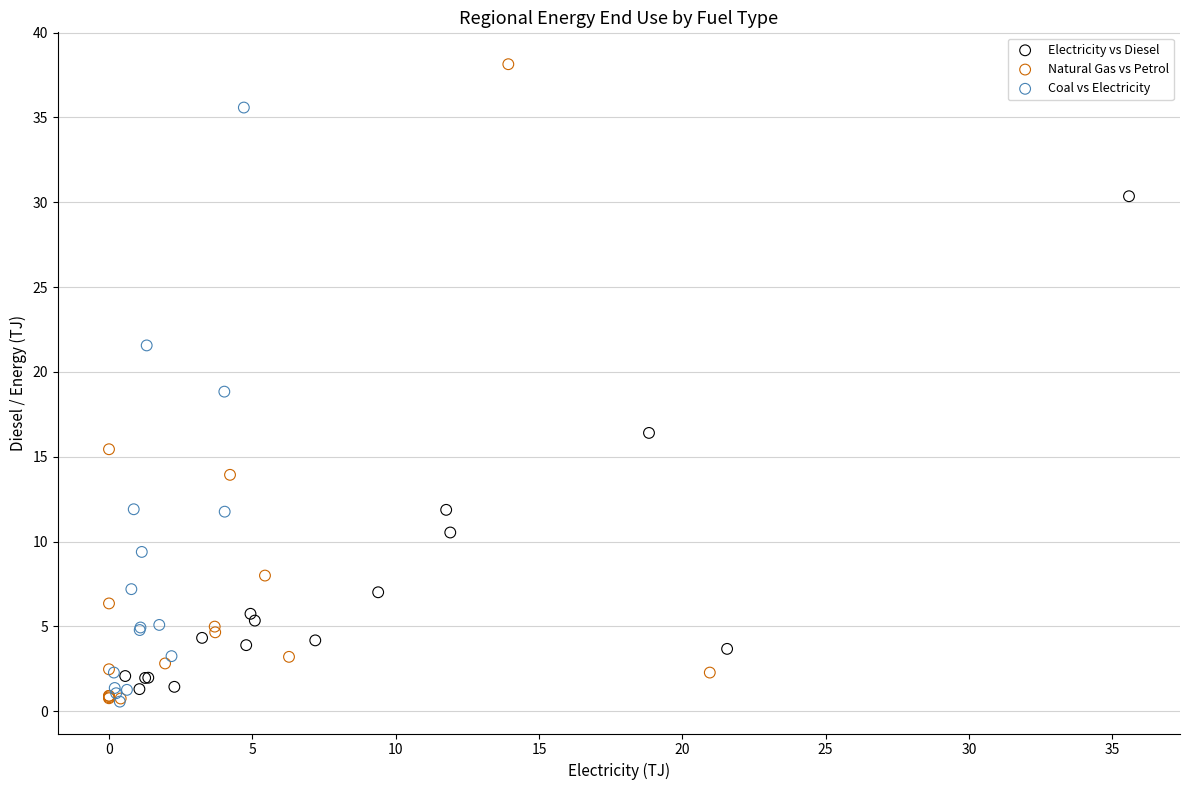

Which series reaches the maximum Y coordinate?

Natural Gas vs Petrol